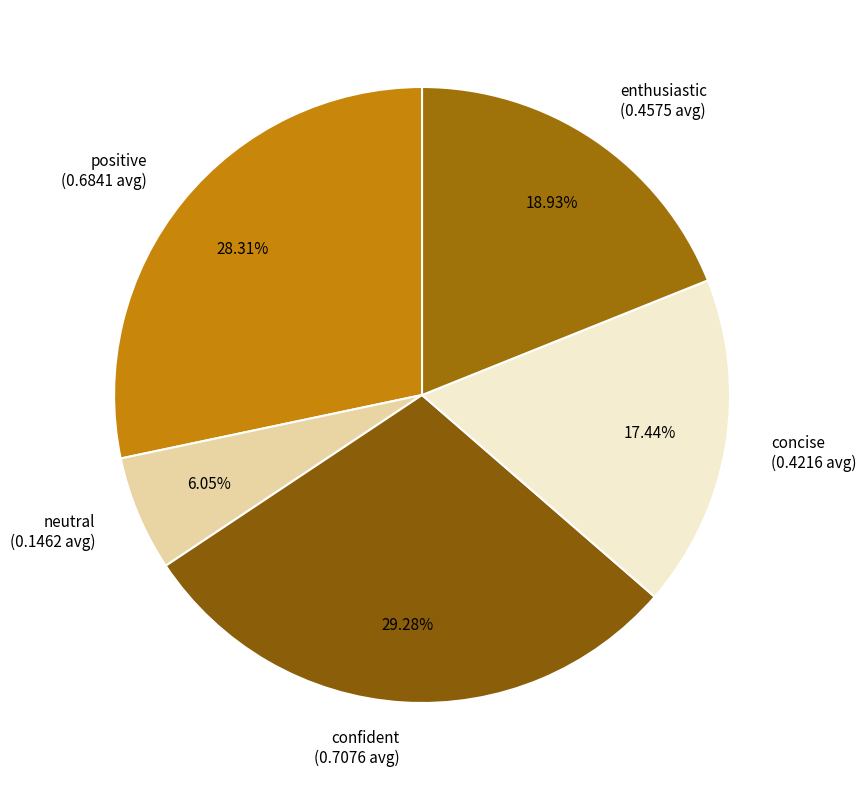

What portion of the pie excludes positive?

71.7%